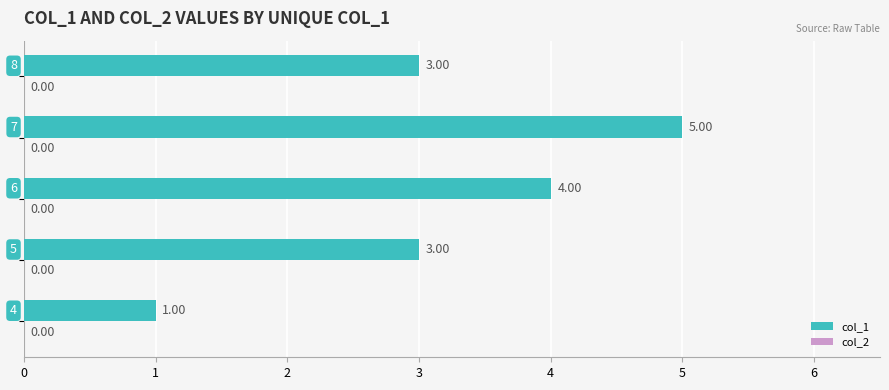

What is the average value?

3